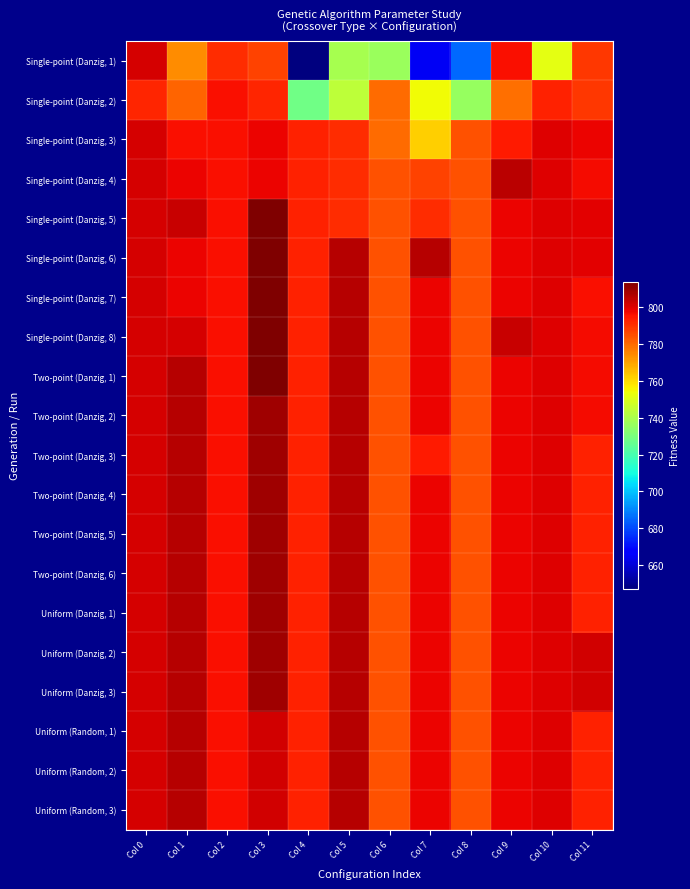

What is the difference between the highest and lowest values at Col 6?

47